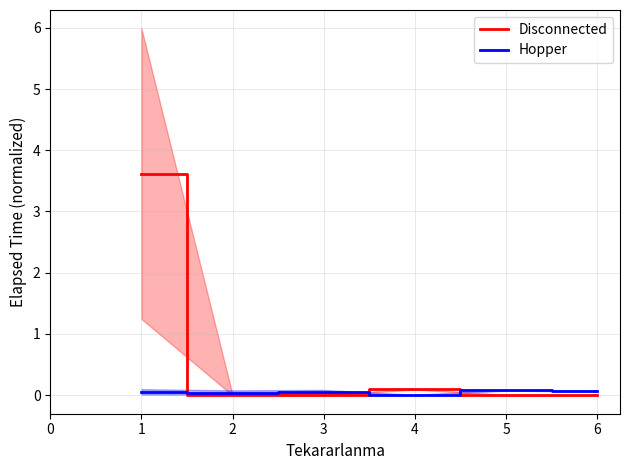

How many values in the Disconnected series exceed 0?

2